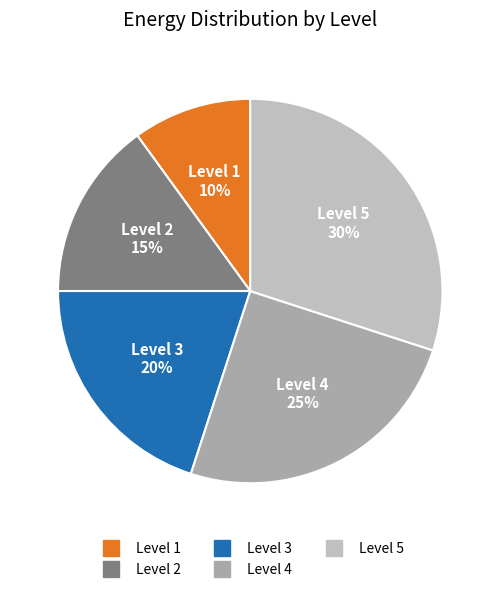

How many segments does this pie chart have?

5